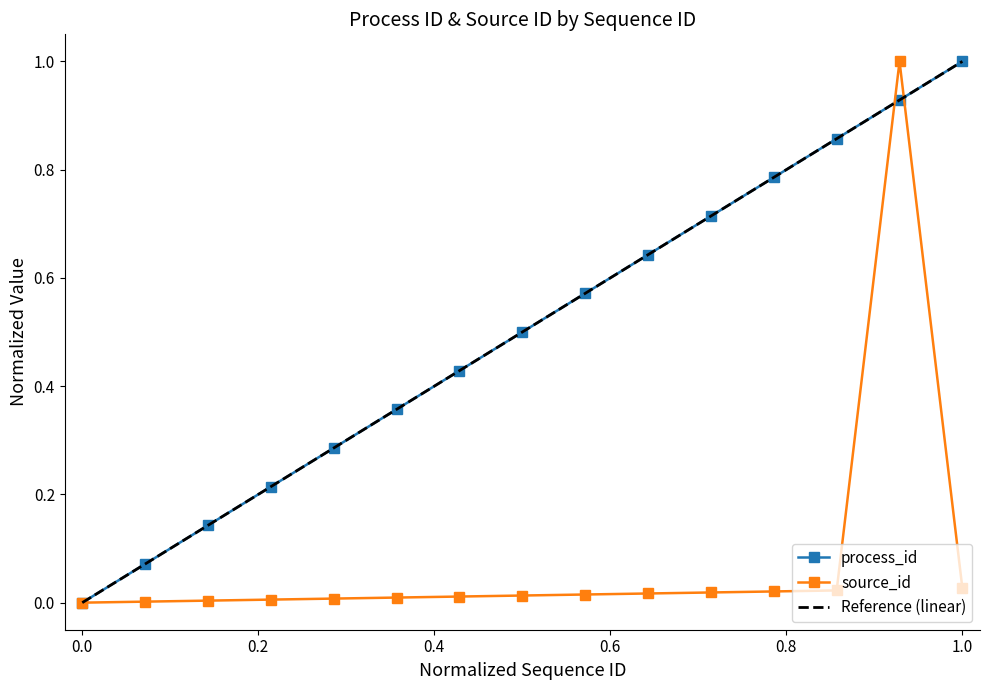

Which series has the widest spread of values?

process_id